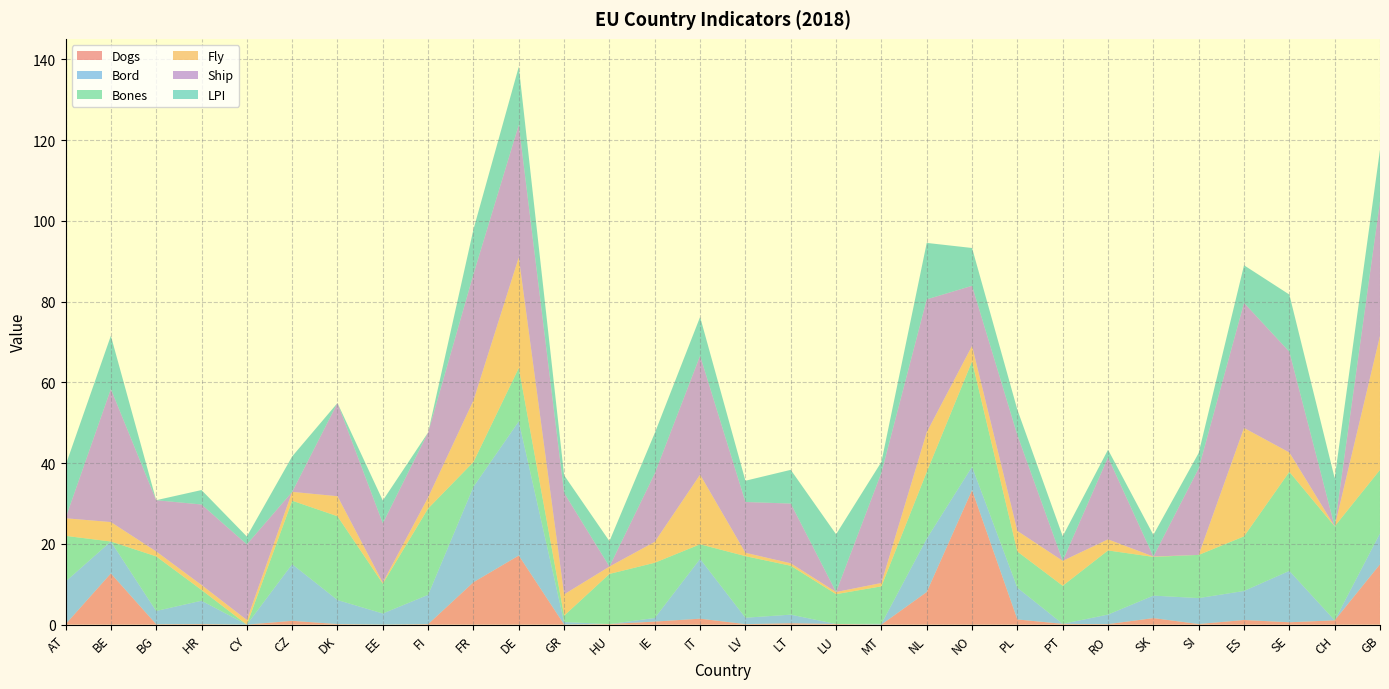

Reading left to right, what are all the values shown in this chart?

Dogs: 0.1	12.7	0.1	0.1	0.0	0.9	0.1	0.0	0.1	10.5	17.1	0.0	0.1	0.8	1.5	0.1	0.3	0.2	0.0	8.1	33.3	1.3	0.2	0.1	1.6	0.1	1.1	0.6	1.1	14.9
Bord: 10.6	7.9	3.3	5.8	0.0	14.0	6.0	2.7	7.3	23.7	33.2	0.6	0.0	0.9	14.8	1.6	2.1	0.0	0.2	13.2	5.8	7.8	0.0	2.4	5.6	6.4	7.2	12.7	0.0	7.7
Bones: 11.3	0.0	13.5	2.7	0.0	15.7	20.8	7.4	21.4	6.1	13.2	1.6	12.4	13.7	3.6	15.3	12.1	7.4	9.3	16.5	26.1	9.0	9.4	15.9	9.6	10.7	13.5	24.5	23.3	15.7
Fly: 4.4	4.8	1.2	1.2	1.1	2.2	5.0	0.3	2.7	15.2	27.4	5.3	1.8	5.2	17.2	0.8	0.6	0.5	0.8	9.8	3.8	5.1	6.2	2.7	0.1	0.0	26.9	4.8	0.0	33.2
Ship: 0.0	33.0	12.7	19.9	18.7	0.0	23.1	14.7	16.1	31.3	32.9	25.1	0.0	16.9	29.5	12.6	14.8	0.0	27.3	32.9	14.9	23.7	0.0	20.3	0.0	21.4	31.0	25.0	0.0	33.3
LPI: 13.1	13.2	0.0	3.6	1.9	8.8	0.0	5.6	0.0	11.1	14.4	4.4	6.3	10.0	9.6	5.3	8.3	14.3	2.7	14.0	9.4	6.3	6.1	1.9	5.4	3.8	9.3	14.2	11.9	12.8